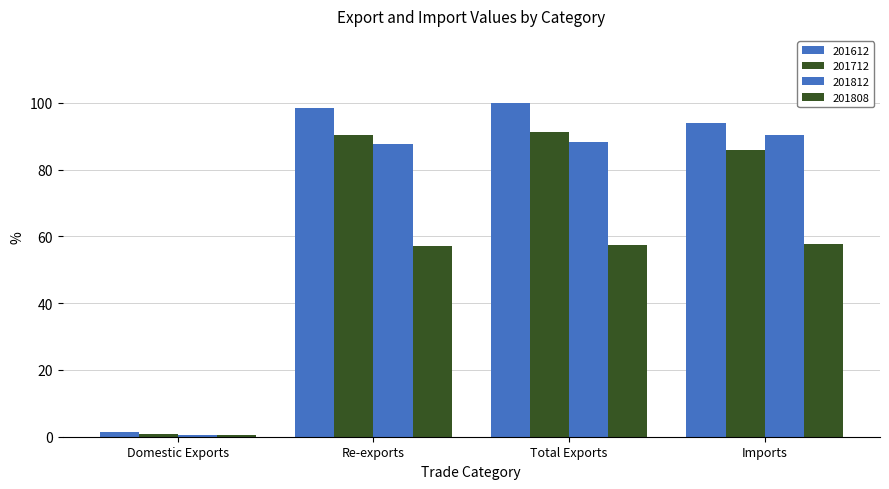

At which label does 201712 first exceed 90?

Re-exports